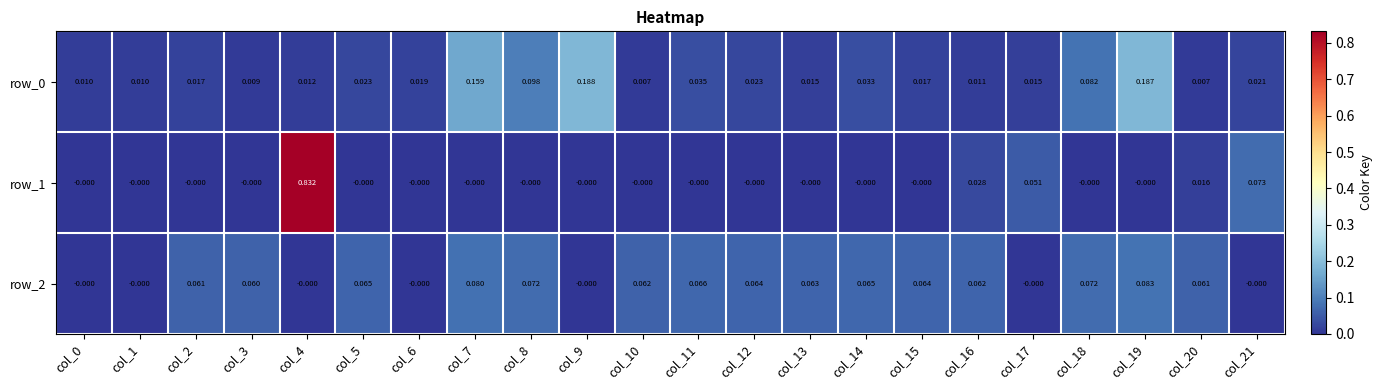

Count the number of data series in this chart.

3